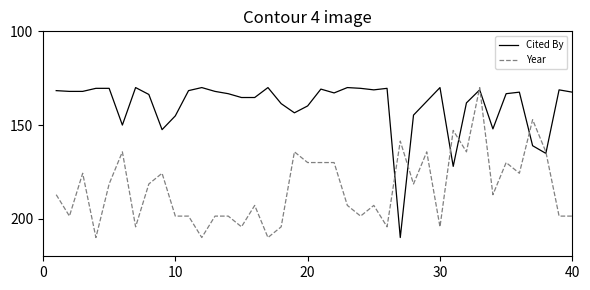

Which series has the largest total across all categories?

Year